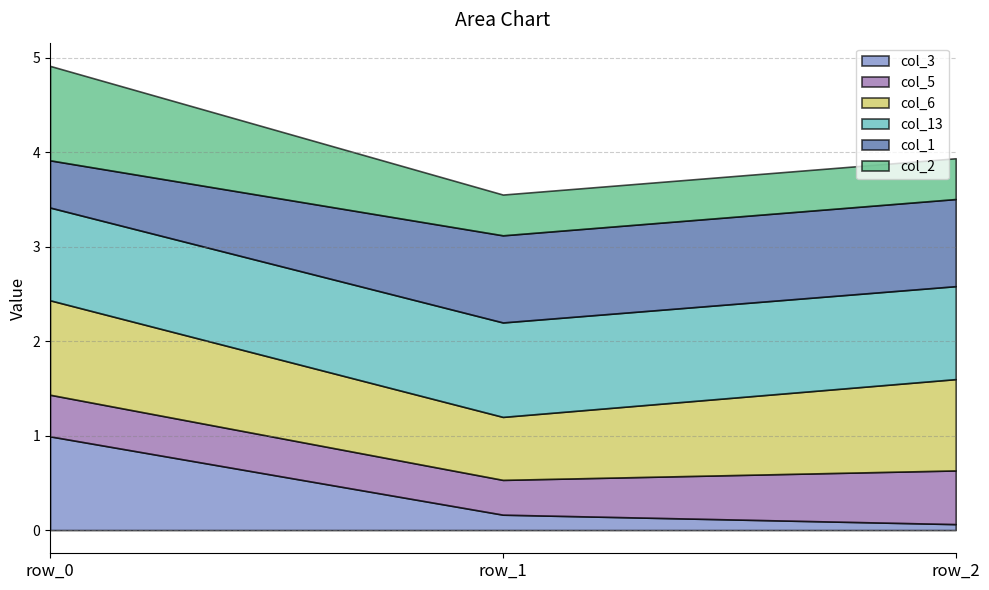

What is the value of the col_5 point at the 3rd from the left?

0.6